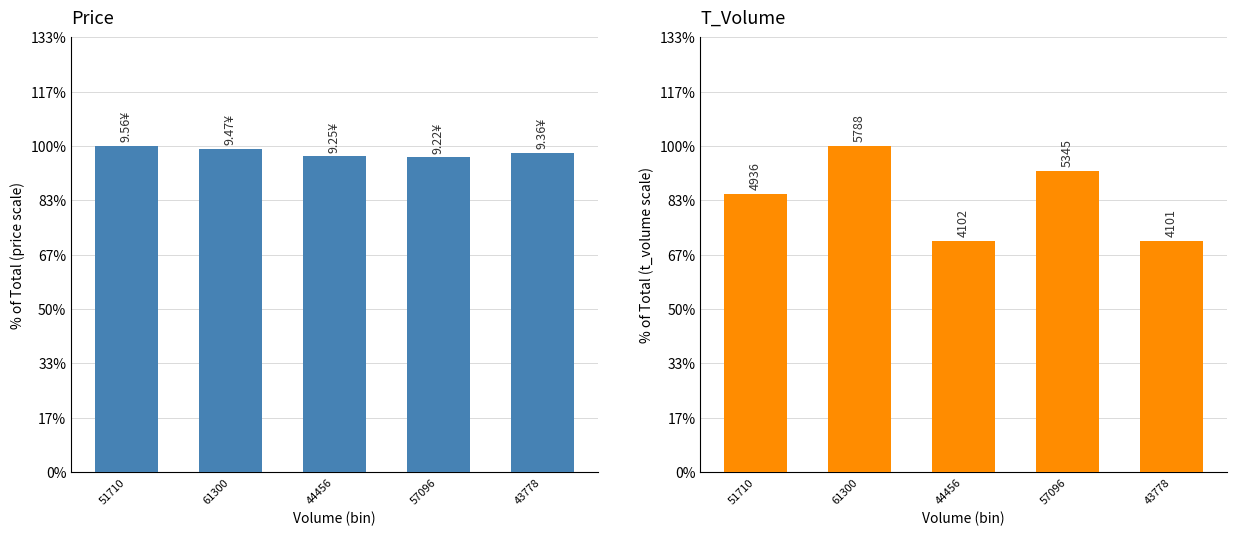

Rank the categories by t_volume value from lowest to highest.

43778, 44456, 51710, 57096, 61300